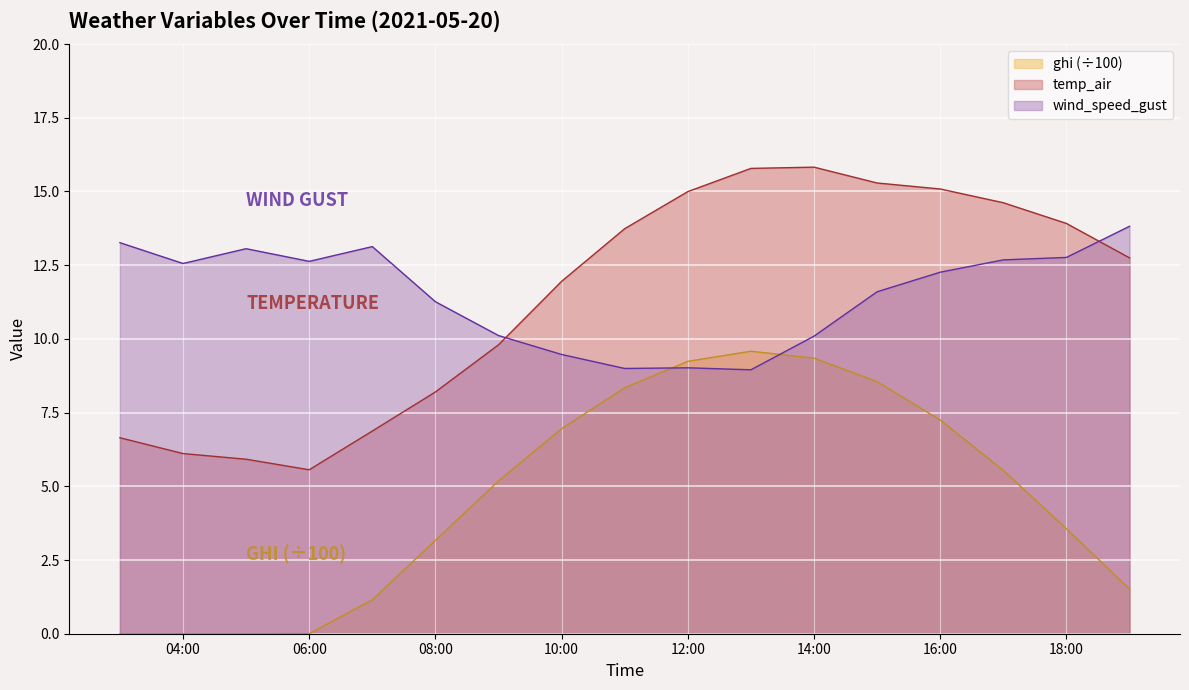

At which category is the sum across all series the highest?

2021-05-20 15:00